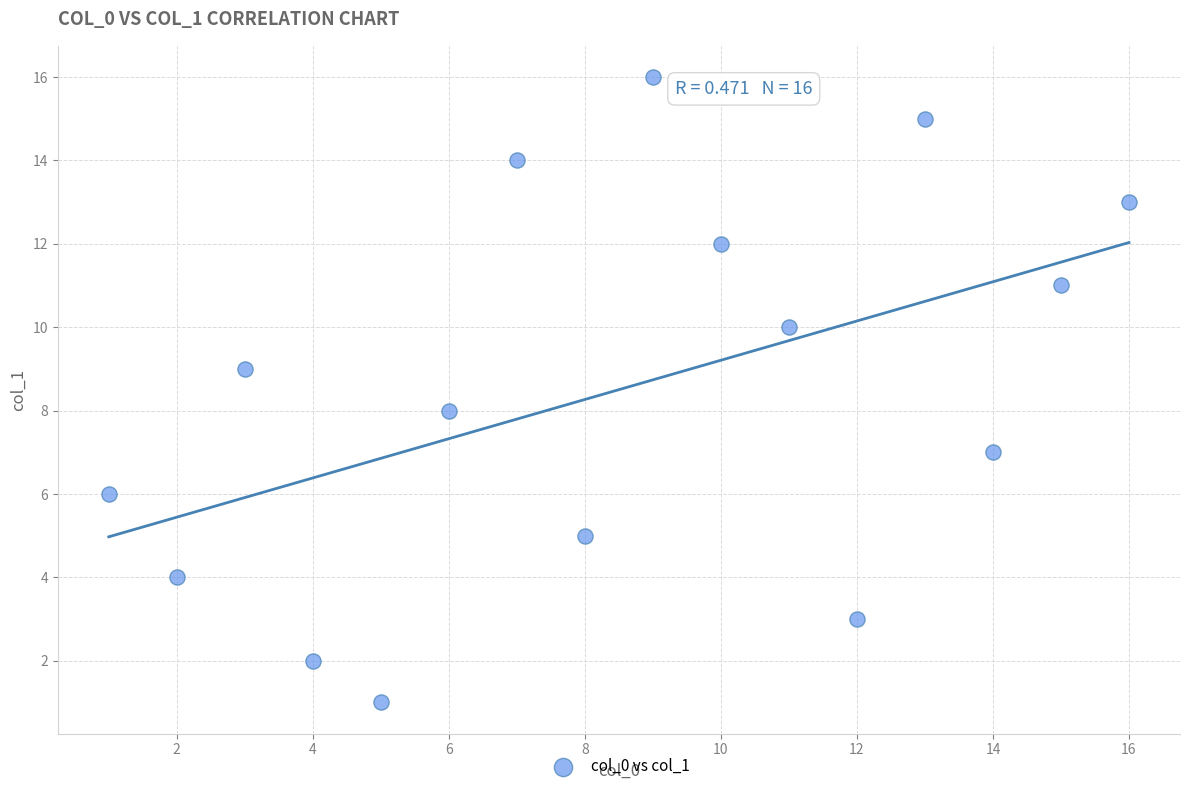

What is the range of X values (max minus min)?

15